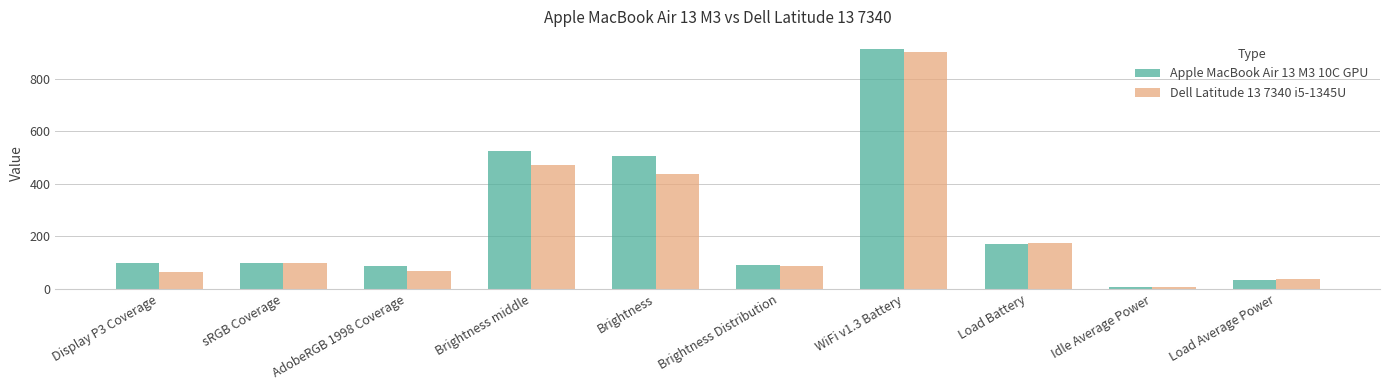

Which series has the widest spread of values?

Apple MacBook Air 13 M3 10C GPU